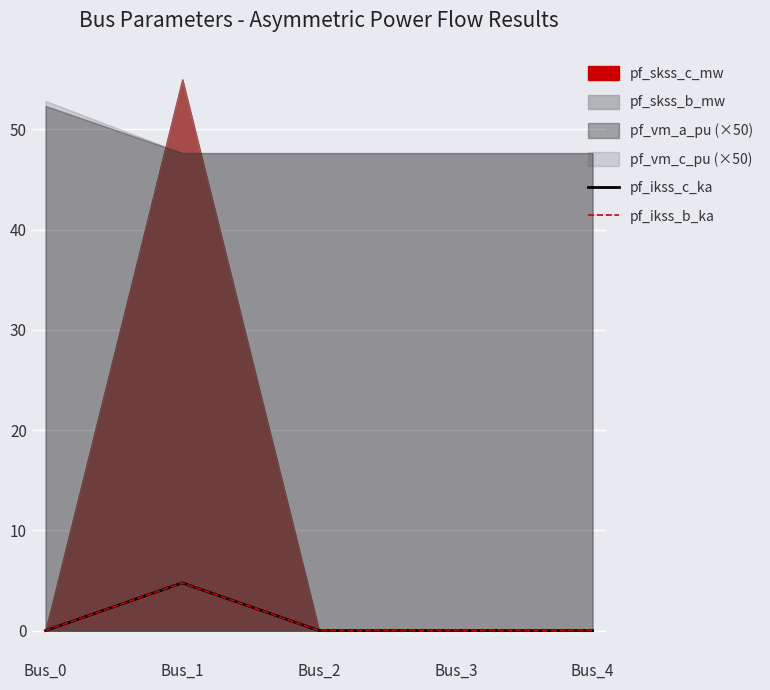

At which category does pf_ikss_b_ka reach its first local peak?

Bus_1